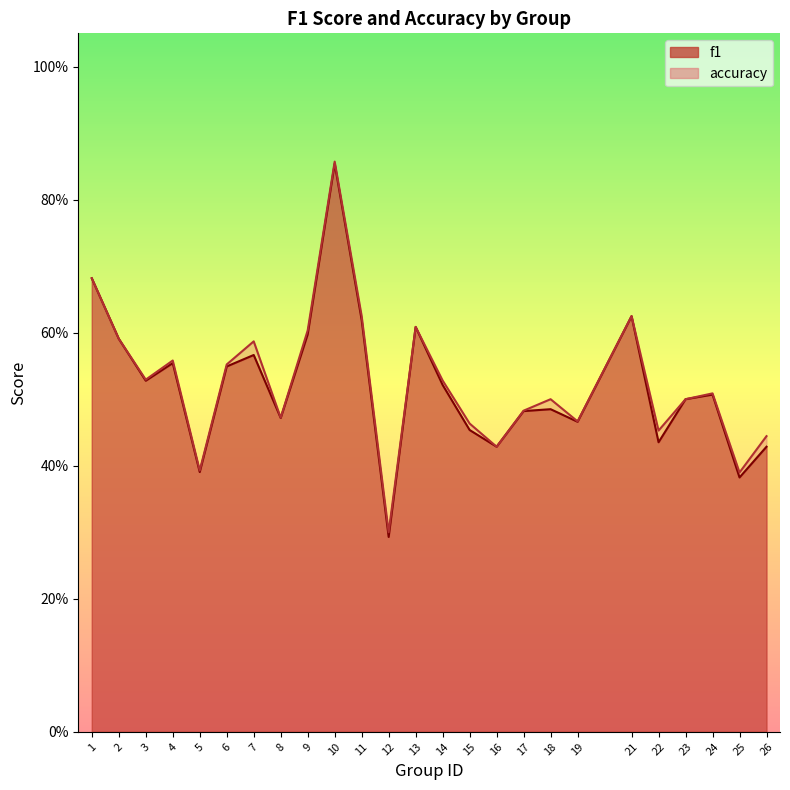

How many accuracy values are between 0 and 1?

25